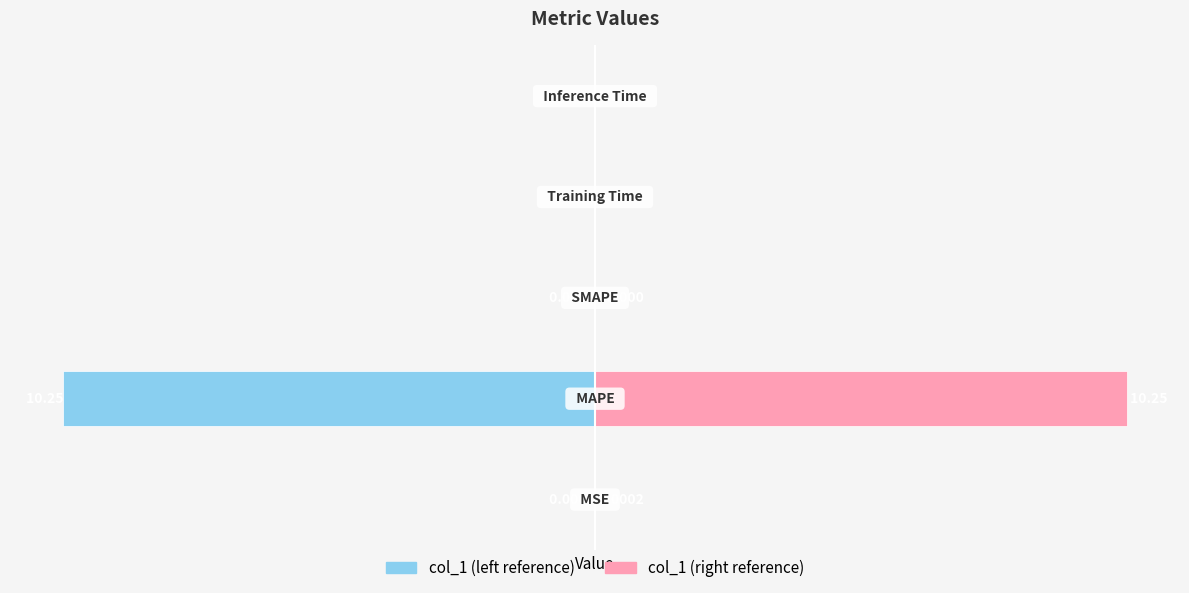

What is the average value of the col_1 (left) series?

-2.1